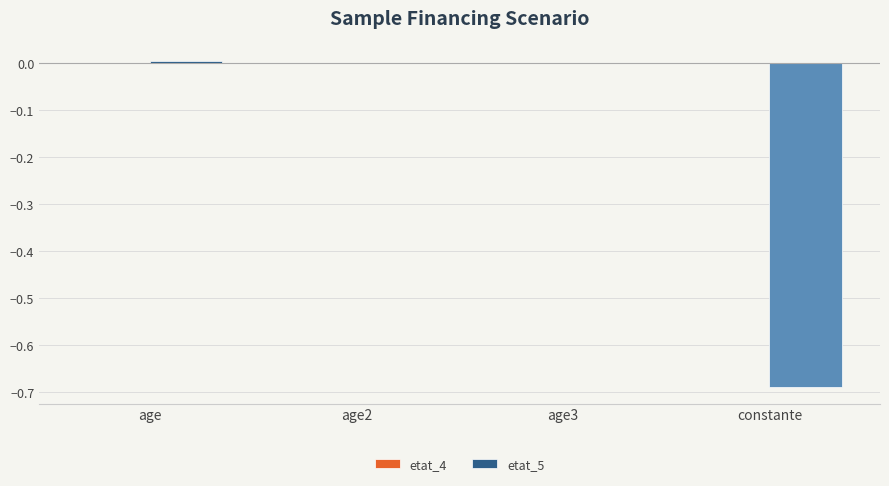

True or false: etat_5 has a value of 0.0 at age2.

True